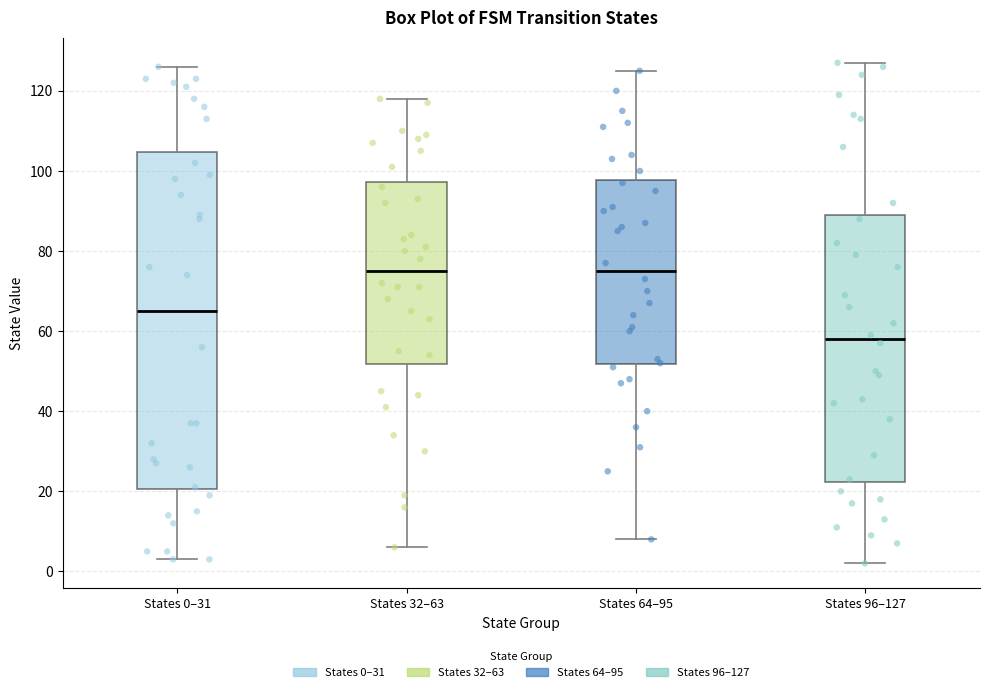

Reading left to right, transcribe this box plot: for each box, give where its median line is, the range the box spans, and where its two whiskers end, as read against the y-axis. The values are not printed on the chart, so give them approximately, as read against the axis.

States 0–31: median 66, box 20 to 104, whiskers 4 to 126
States 32–63: median 76, box 52 to 98, whiskers 6 to 118
States 64–95: median 76, box 52 to 98, whiskers 8 to 126
States 96–127: median 58, box 22 to 90, whiskers 2 to 128